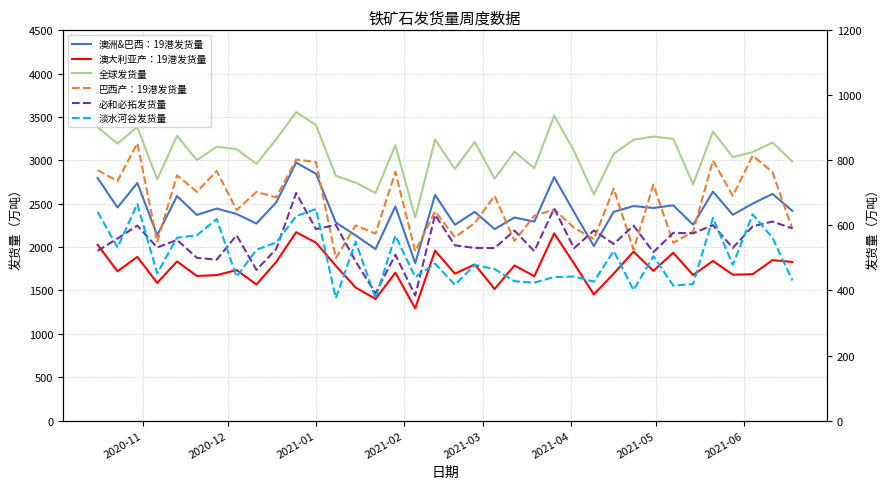

How many categories are shown in the chart?

36